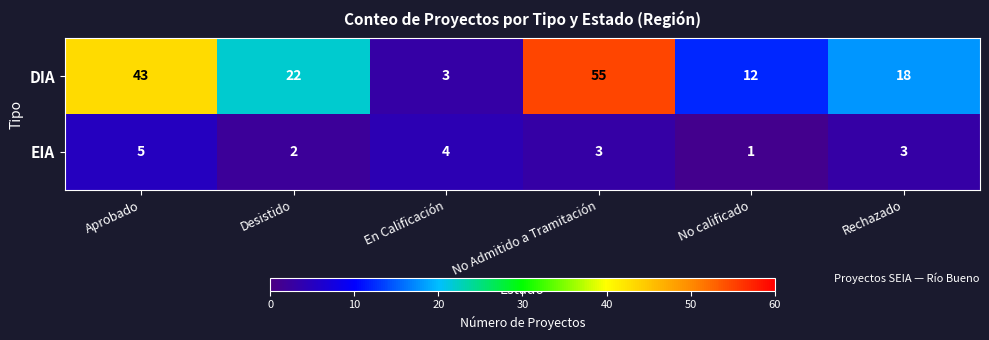

What is the minimum value shown in the chart?

1